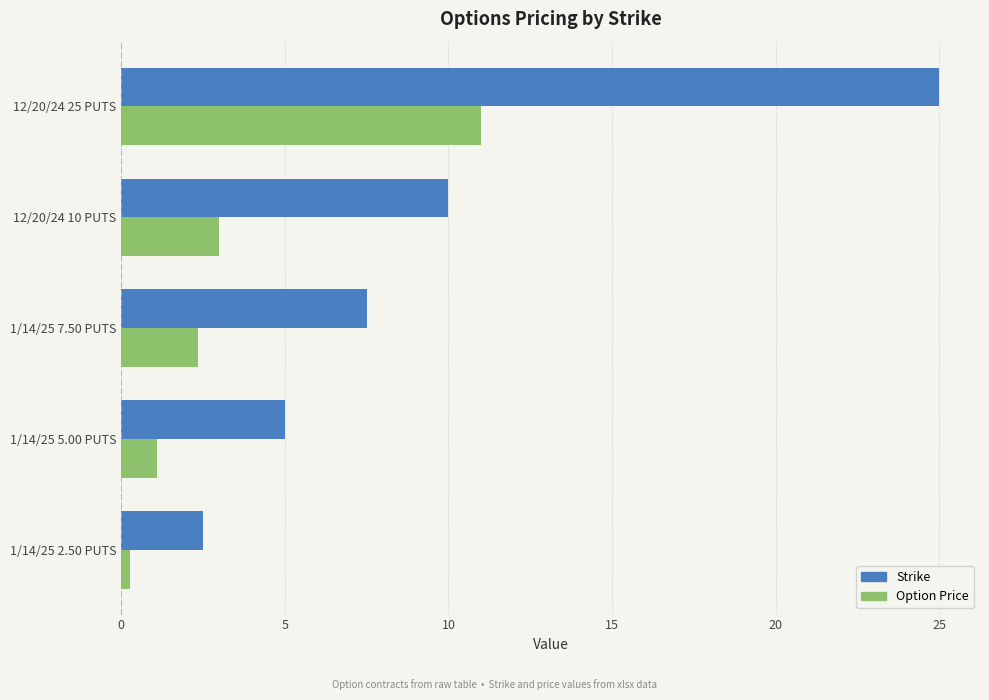

What is the average value of the Option Price series?

3.5